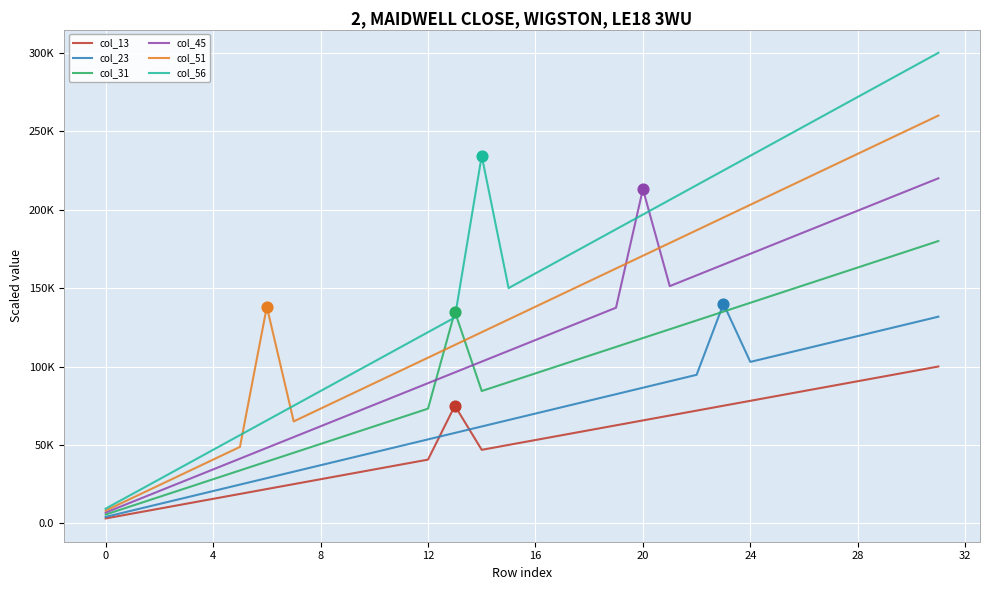

Is this an area chart (filled region under the line)?

No